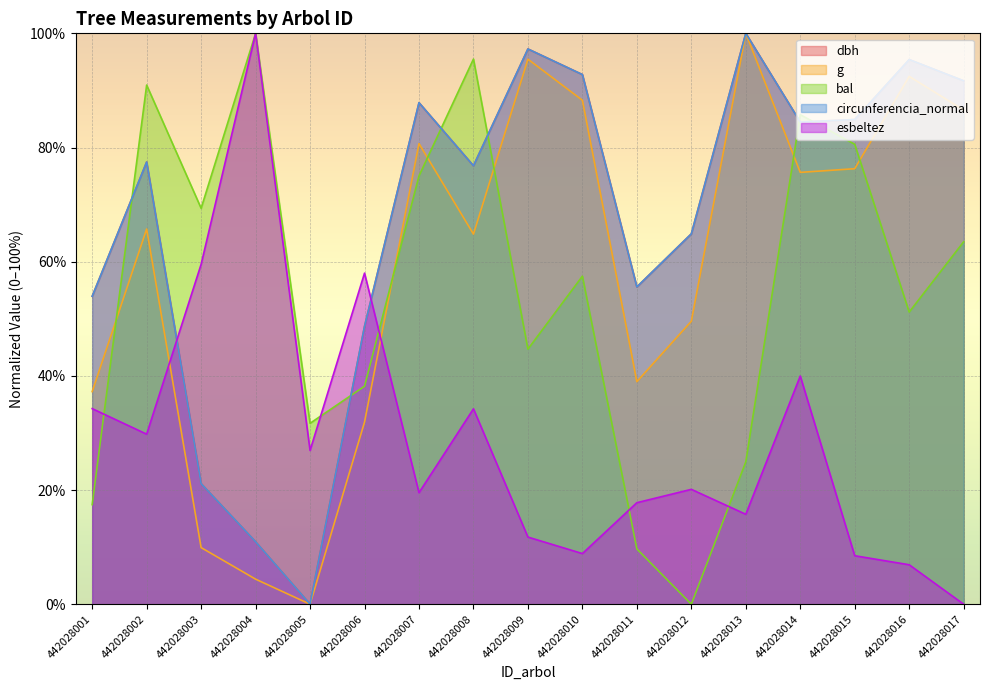

At which label does bal reach its minimum?

442028012